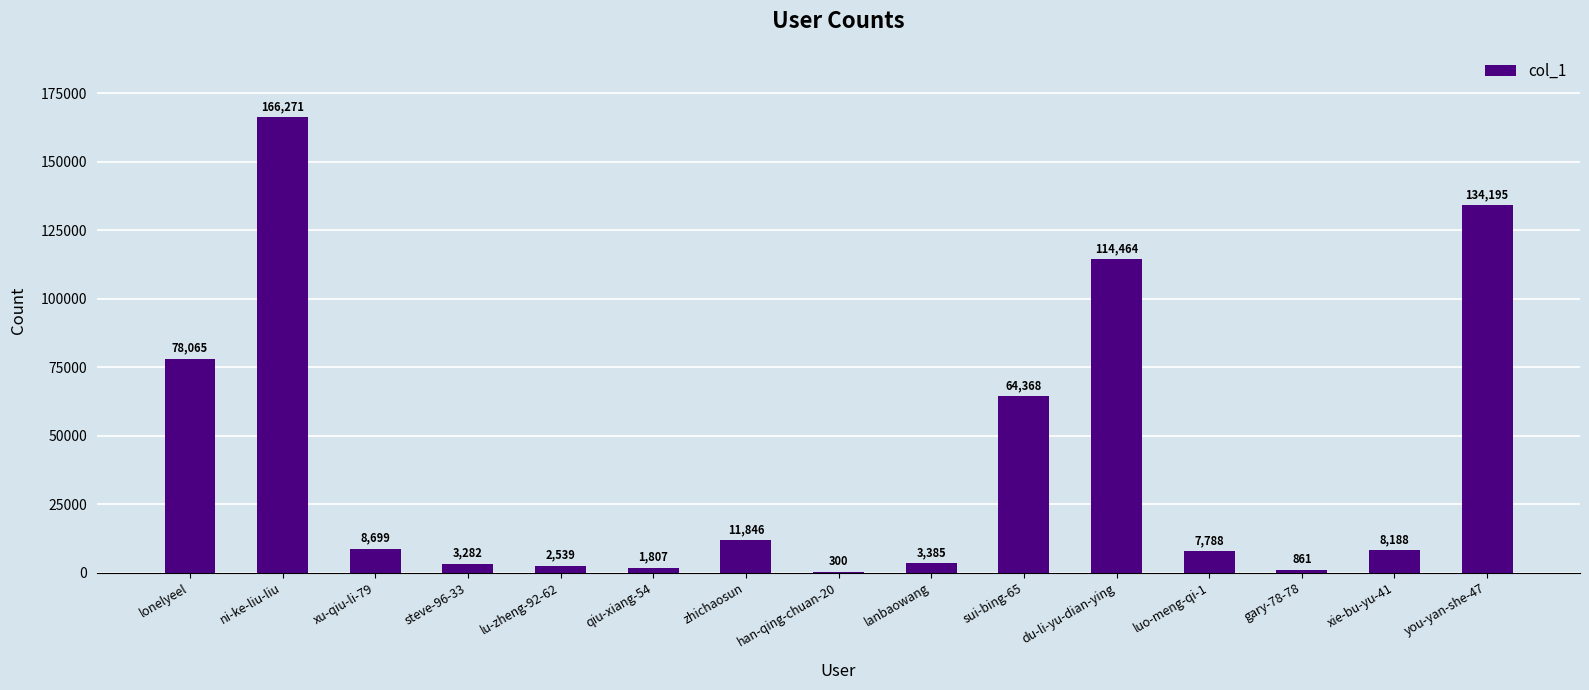

What is the average value?

40404